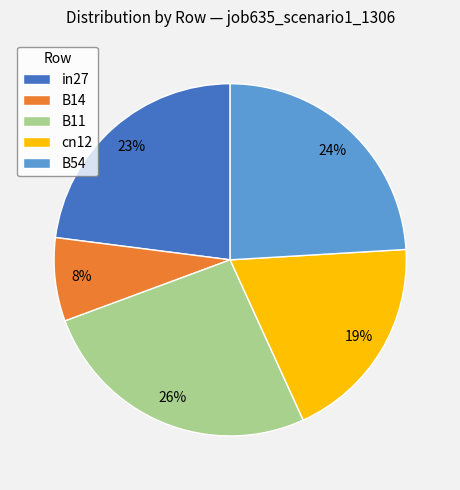

Which slice is the largest?

B11